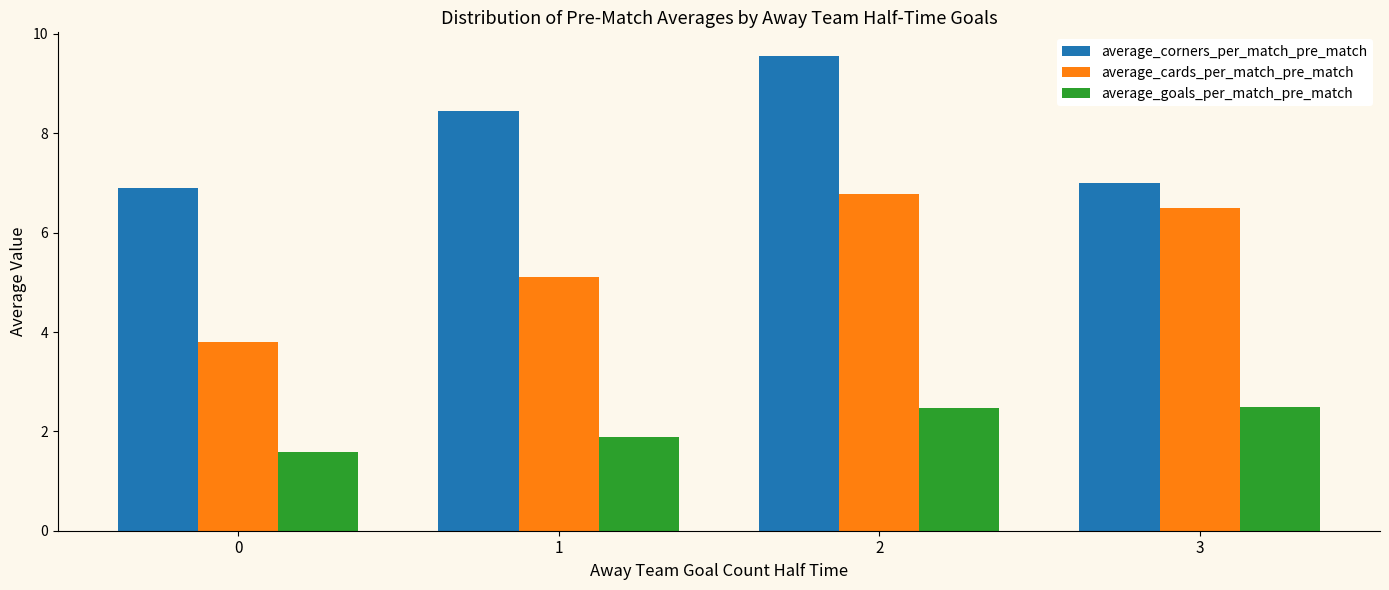

What is the sum of the average_corners_per_match_pre_match values at 0 and 1?

15.3